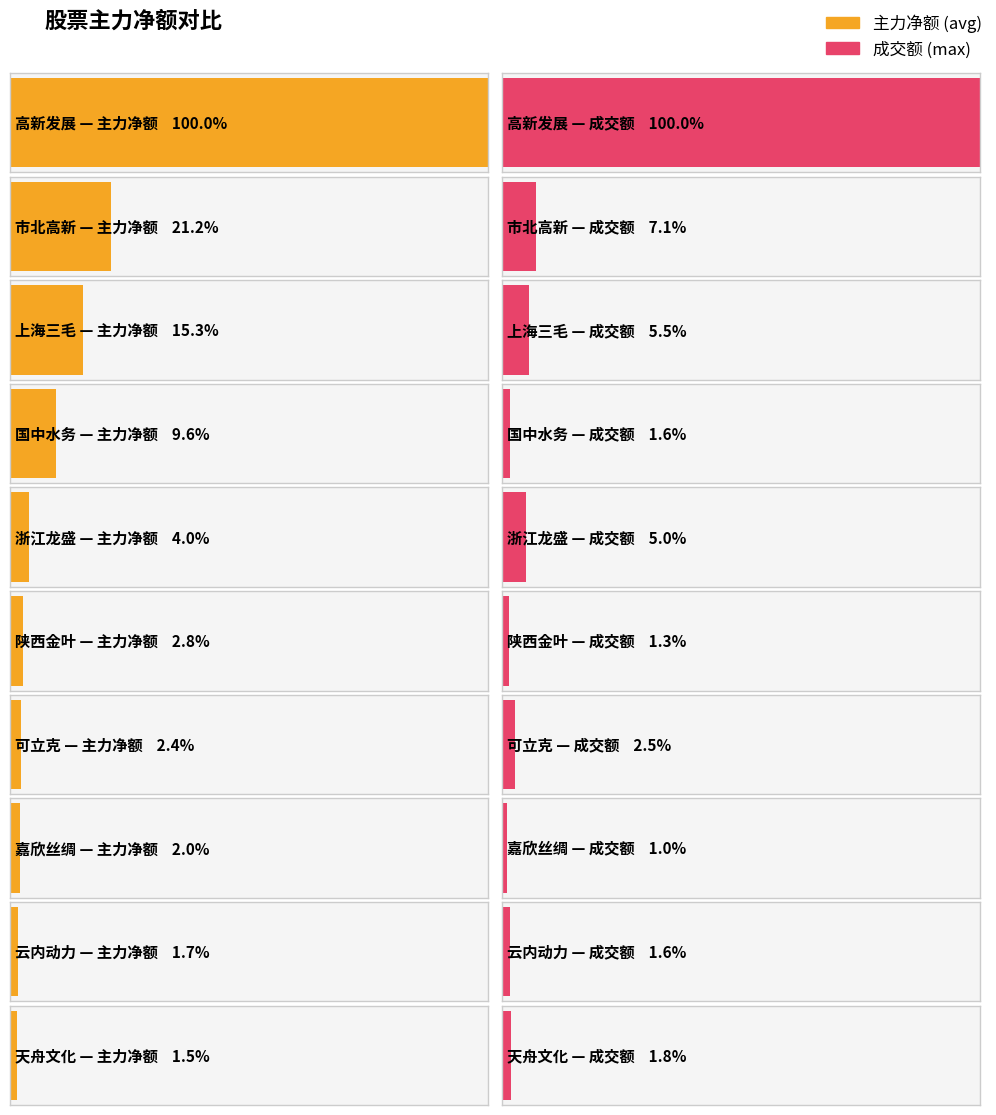

Are the bars horizontal?

Yes